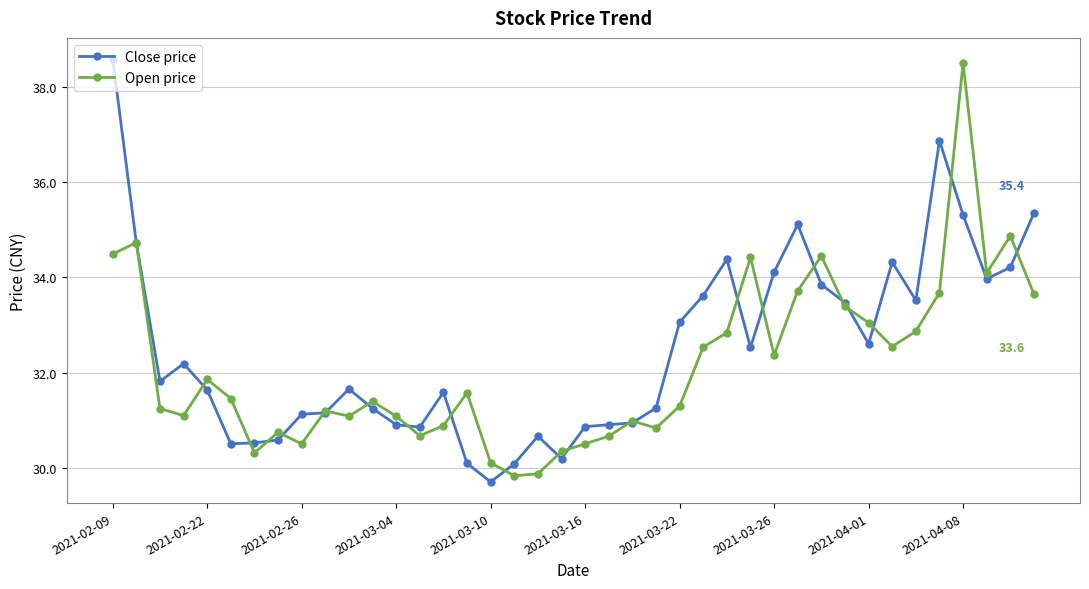

What is the value of the Close price point at the 6th from the left?

30.5